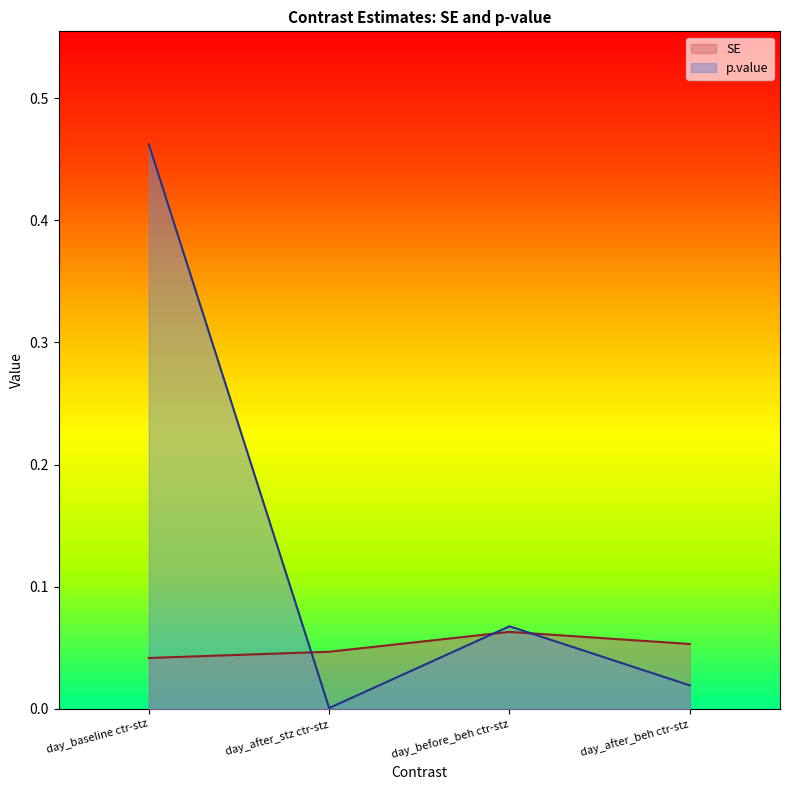

Between day_after_stz ctr-stz and day_after_beh ctr-stz, which series saw the biggest shift?

p.value